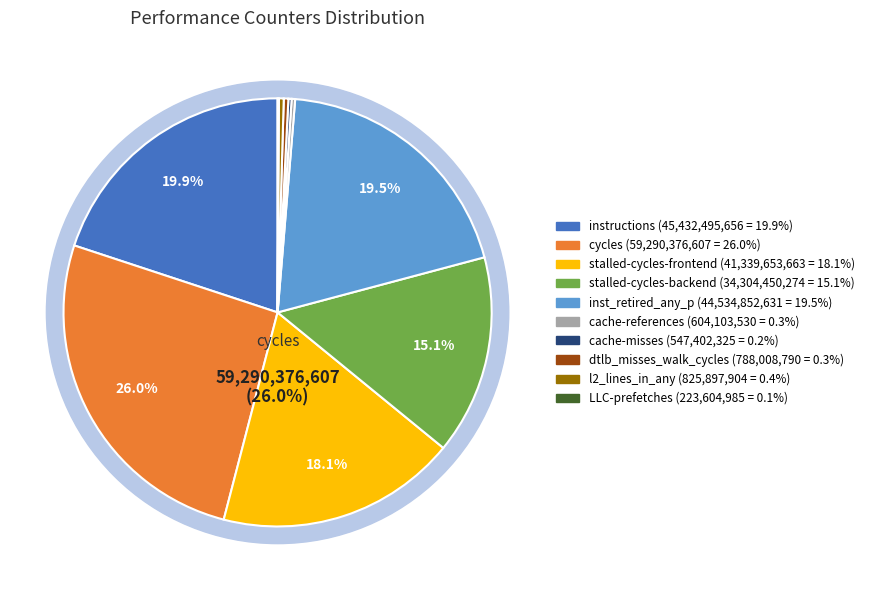

Rank the categories by value from highest to lowest.

cycles, instructions, inst_retired_any_p, stalled-cycles-frontend, stalled-cycles-backend, l2_lines_in_any, dtlb_misses_walk_cycles, cache-references, cache-misses, LLC-prefetches